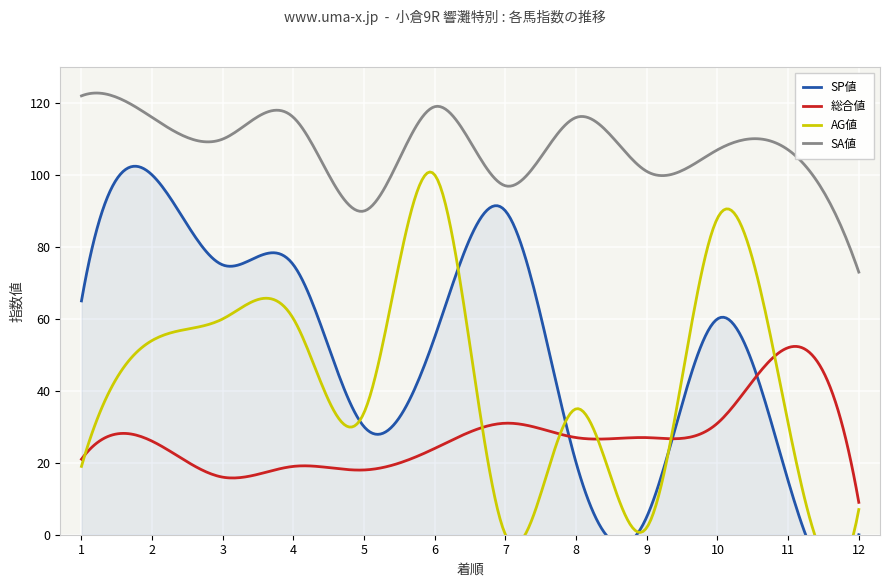

True or false: 総合値 and SA値 intersect in this chart.

False